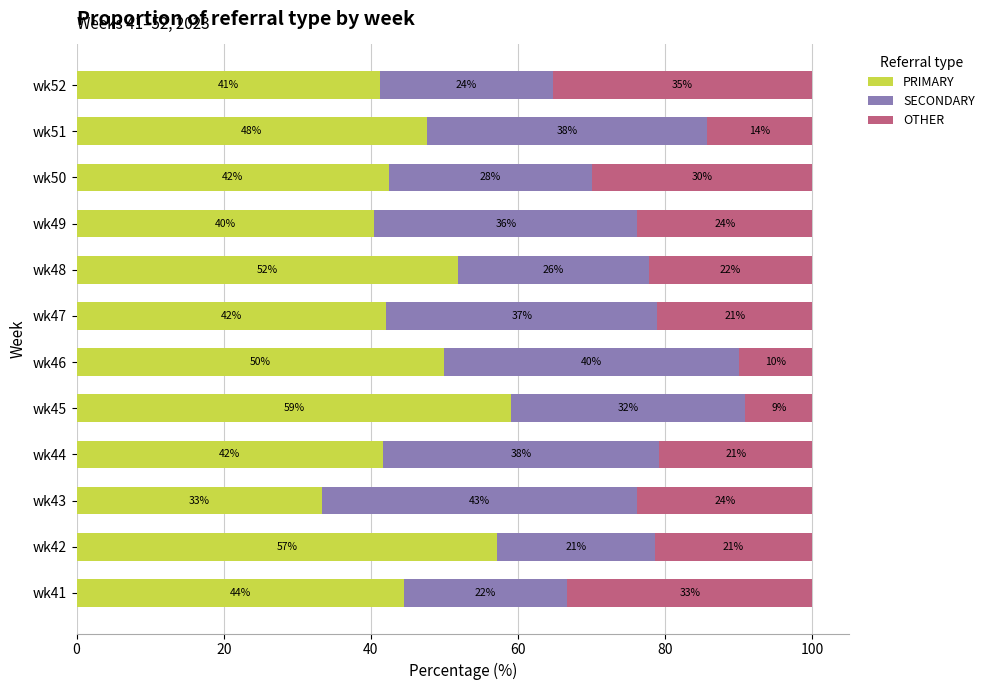

Is it true that PRIMARY equals 87.4 at wk48?

False